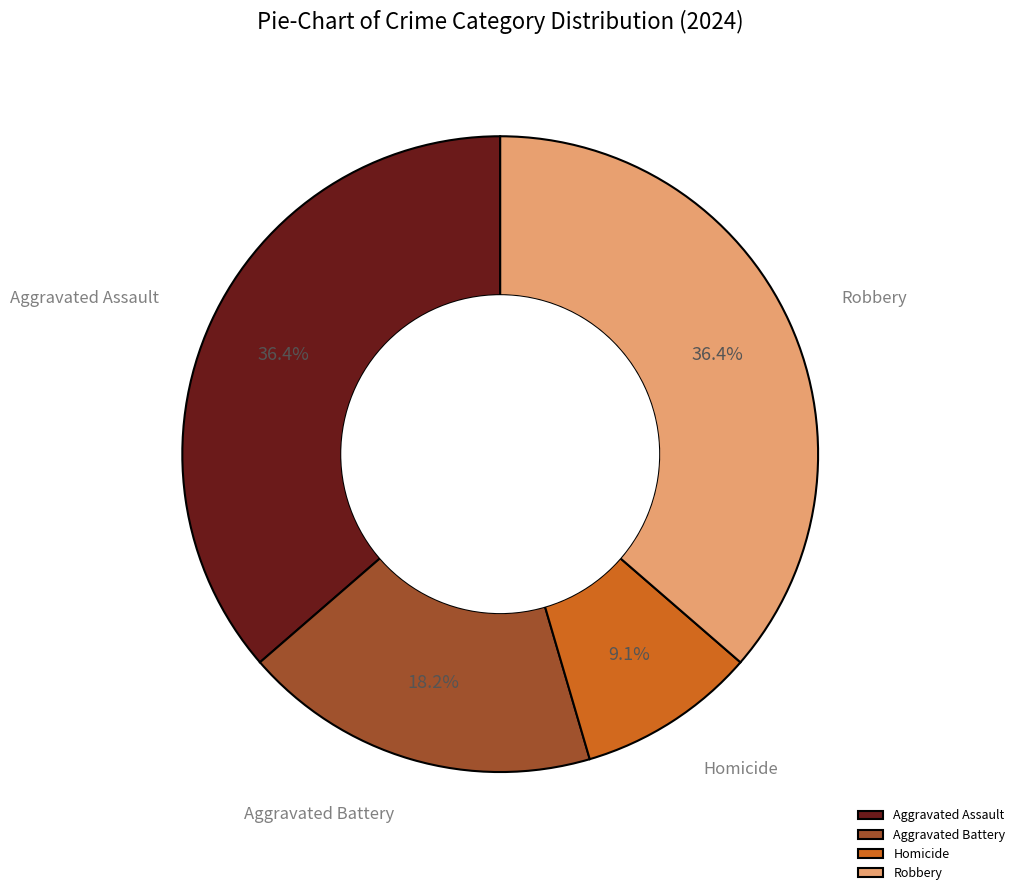

To the nearest percent, what is the combined percentage of Aggravated Assault and Aggravated Battery?

55%